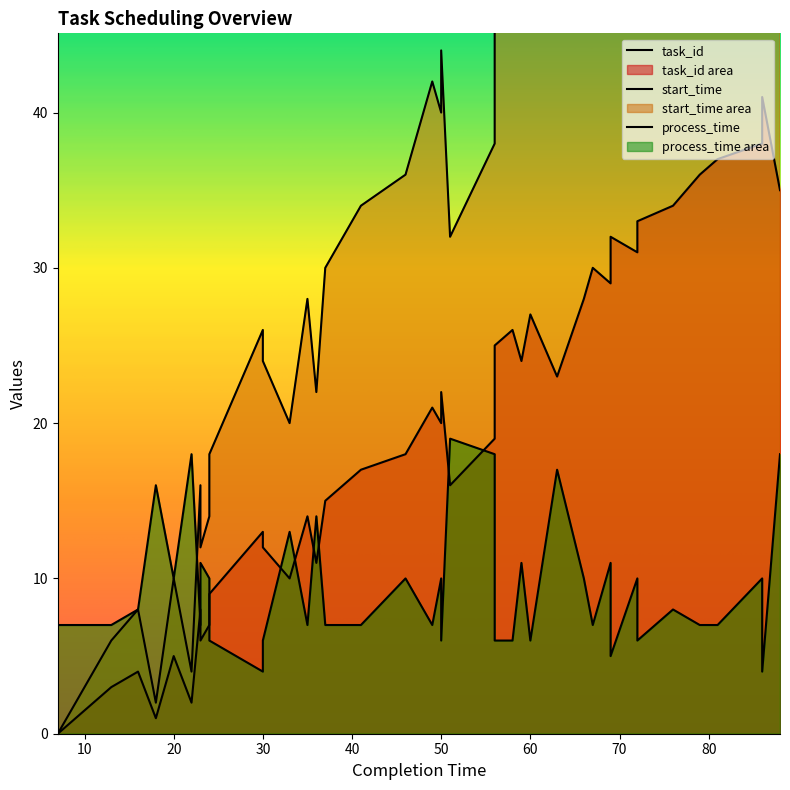

Reading right to left, what are all the values shown in this chart?

task_id: 88=35	86=41	86=38	81=37	79=36	76=34	72=33	72=31	69=32	69=29	67=30	66=28	63=23	60=27	59=24	58=26	56=25	56=19	51=16	50=22	50=20	49=21	46=18	41=17	37=15	36=11	35=14	33=10	30=12	30=13	24=9	24=7	23=6	23=8	22=2	20=5	18=1	16=4	13=3	7=0
start_time: 88=70	86=82	86=76	81=74	79=72	76=68	72=66	72=62	69=64	69=58	67=60	66=56	63=46	60=54	59=48	58=52	56=50	56=38	51=32	50=44	50=40	49=42	46=36	41=34	37=30	36=22	35=28	33=20	30=24	30=26	24=18	24=14	23=12	23=16	22=4	20=10	18=2	16=8	13=6	7=0
process_time: 88=18	86=4	86=10	81=7	79=7	76=8	72=6	72=10	69=5	69=11	67=7	66=10	63=17	60=6	59=11	58=6	56=6	56=18	51=19	50=6	50=10	49=7	46=10	41=7	37=7	36=14	35=7	33=13	30=6	30=4	24=6	24=10	23=11	23=7	22=18	20=10	18=16	16=8	13=7	7=7